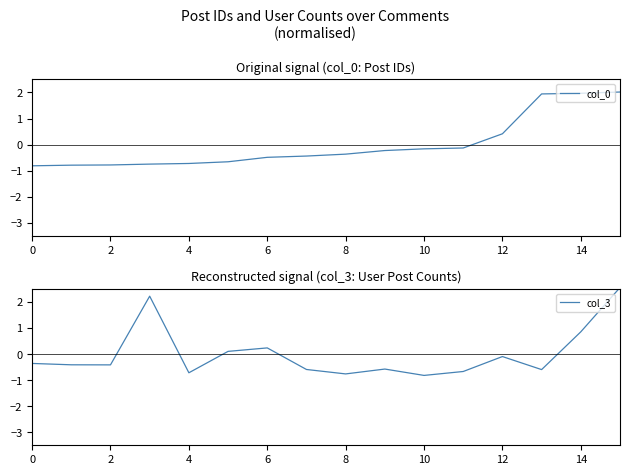

What is the minimum value for col_0?

-0.8